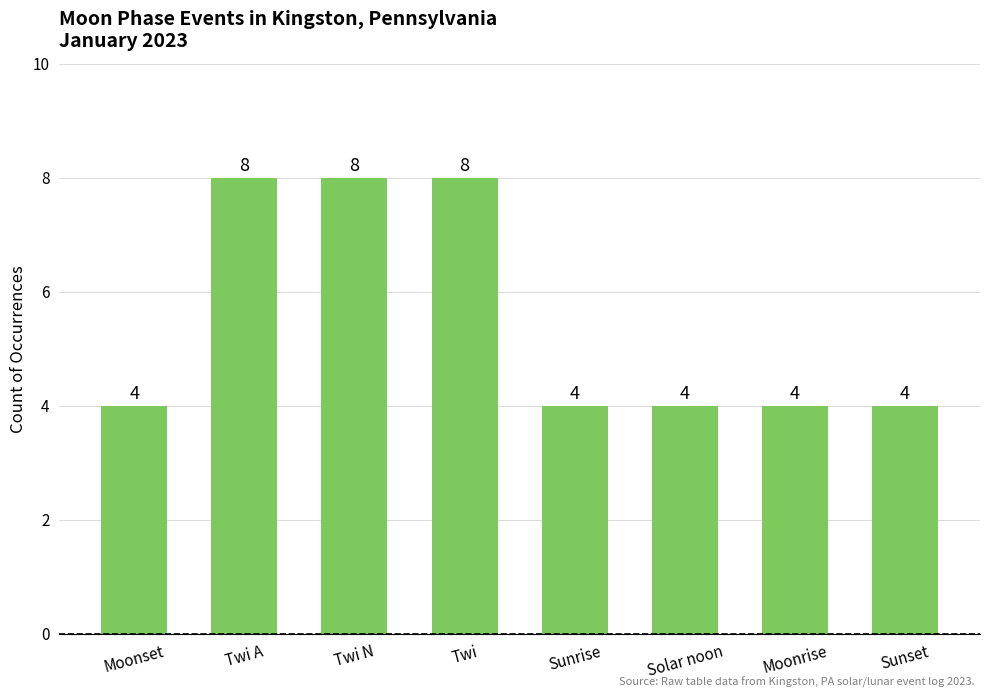

Reading left to right, extract all data points from this chart.

4	8	8	8	4	4	4	4